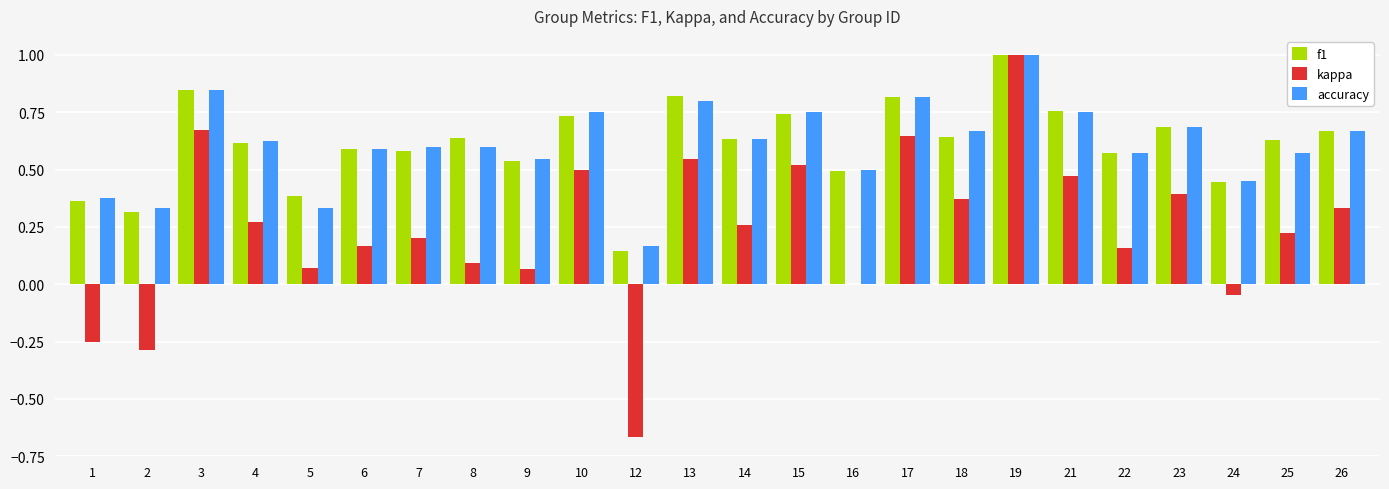

The value of f1 at 17 is 0.8. True or false?

True